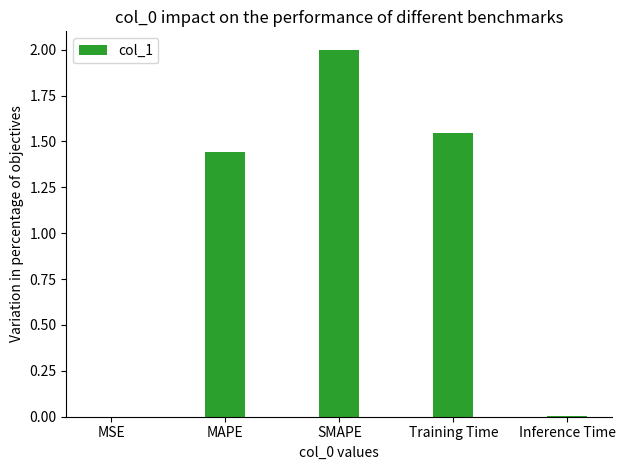

The chart shows a value of 0.4 at Training Time. True or false?

False